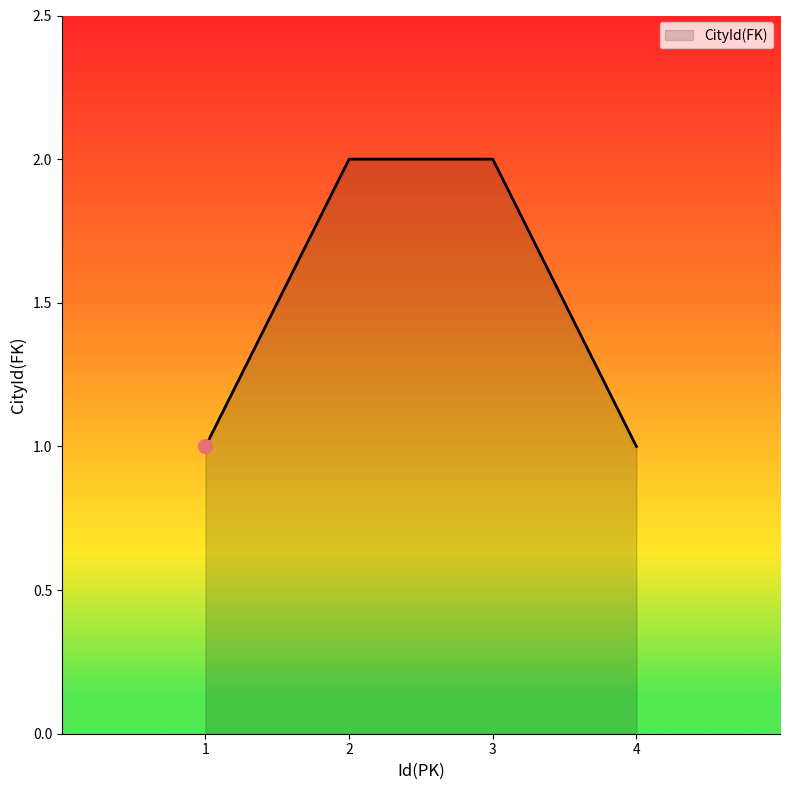

Approximately how many times larger is the value at 2 compared to 3?

1.0